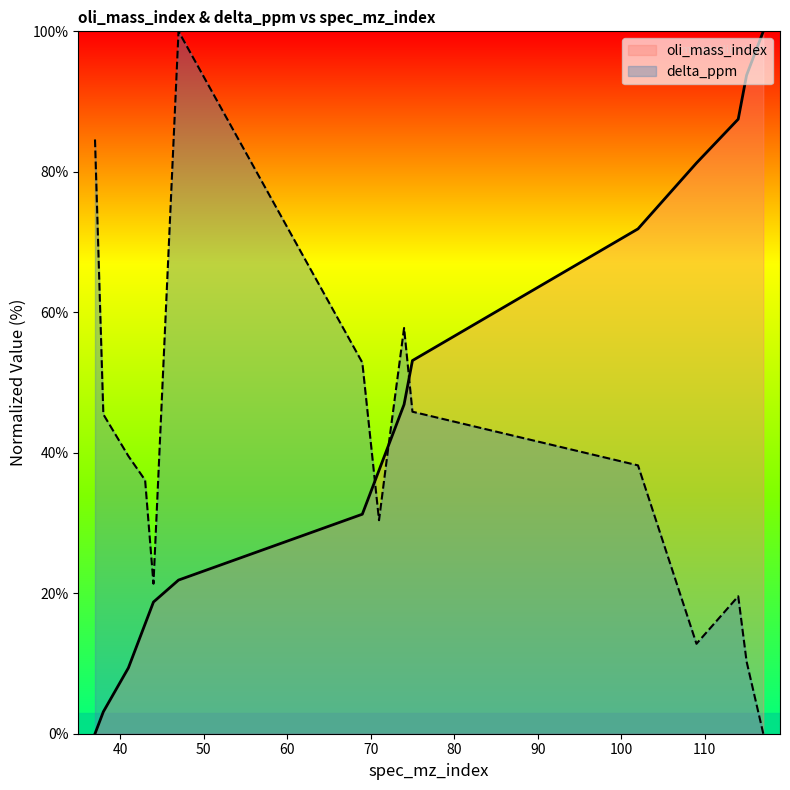

At which label is oli_mass_index closest to 50?

74